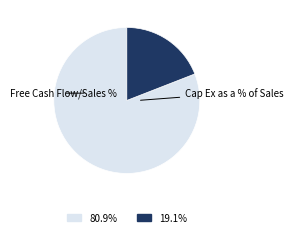

Is there any slice that represents more than half of the pie?

Yes